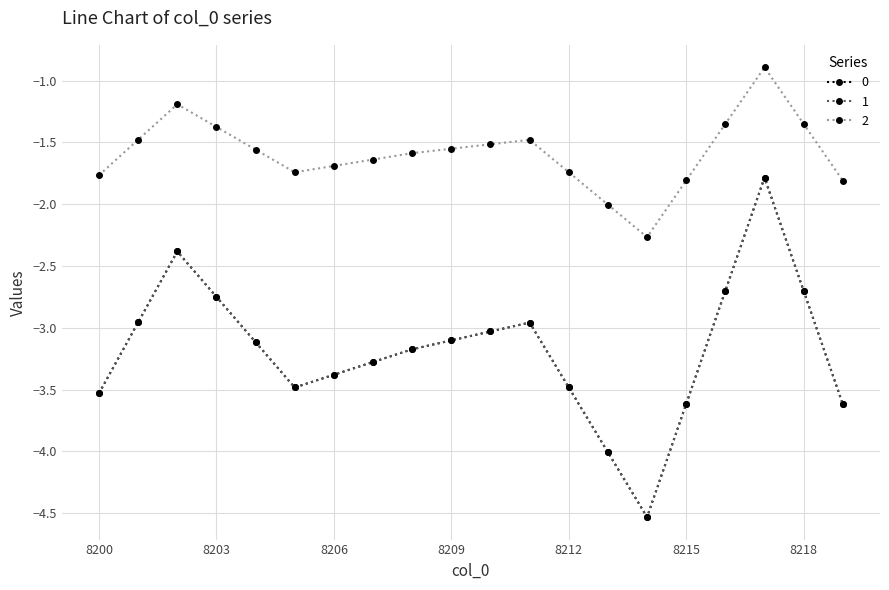

Reading left to right, what are all the values shown in this chart?

0: 8200=-3.5	8201=-3.0	8202=-2.4	8203=-2.7	8204=-3.1	8205=-3.5	8206=-3.4	8207=-3.3	8208=-3.2	8209=-3.1	8210=-3.0	8211=-3.0	8212=-3.5	8213=-4.0	8214=-4.5	8215=-3.6	8216=-2.7	8217=-1.8	8218=-2.7	8219=-3.6
1: 8200=-3.5	8201=-3.0	8202=-2.4	8203=-2.7	8204=-3.1	8205=-3.5	8206=-3.4	8207=-3.3	8208=-3.2	8209=-3.1	8210=-3.0	8211=-3.0	8212=-3.5	8213=-4.0	8214=-4.5	8215=-3.6	8216=-2.7	8217=-1.8	8218=-2.7	8219=-3.6
2: 8200=-1.8	8201=-1.5	8202=-1.2	8203=-1.4	8204=-1.6	8205=-1.7	8206=-1.7	8207=-1.6	8208=-1.6	8209=-1.6	8210=-1.5	8211=-1.5	8212=-1.7	8213=-2.0	8214=-2.3	8215=-1.8	8216=-1.4	8217=-0.9	8218=-1.4	8219=-1.8